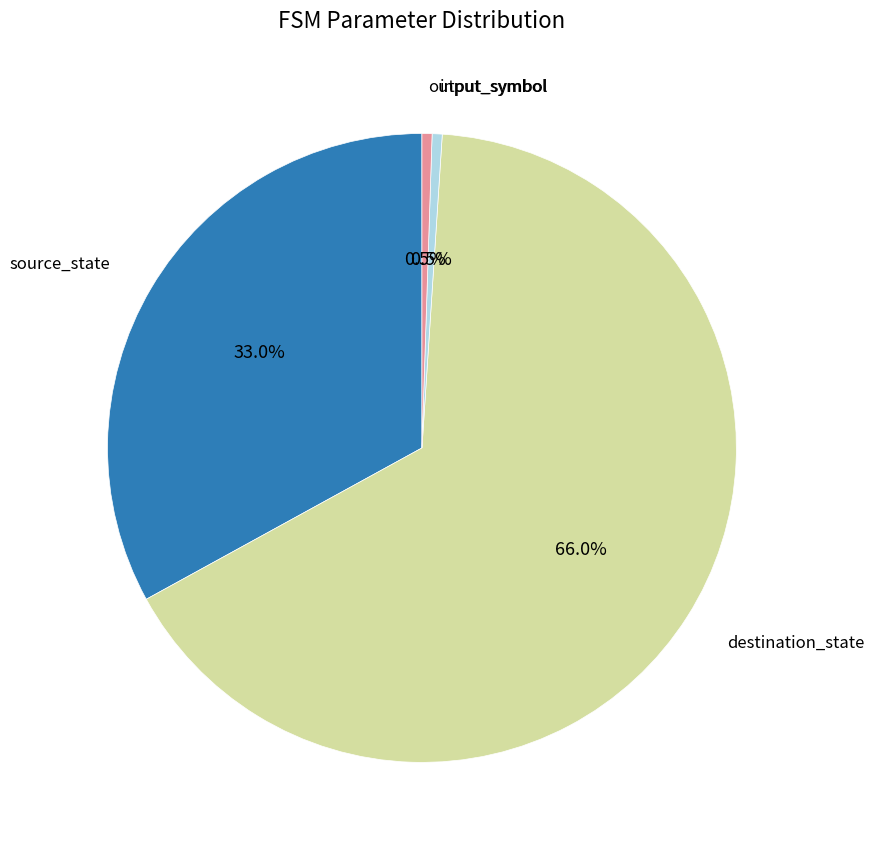

Is there a majority slice in this chart?

Yes